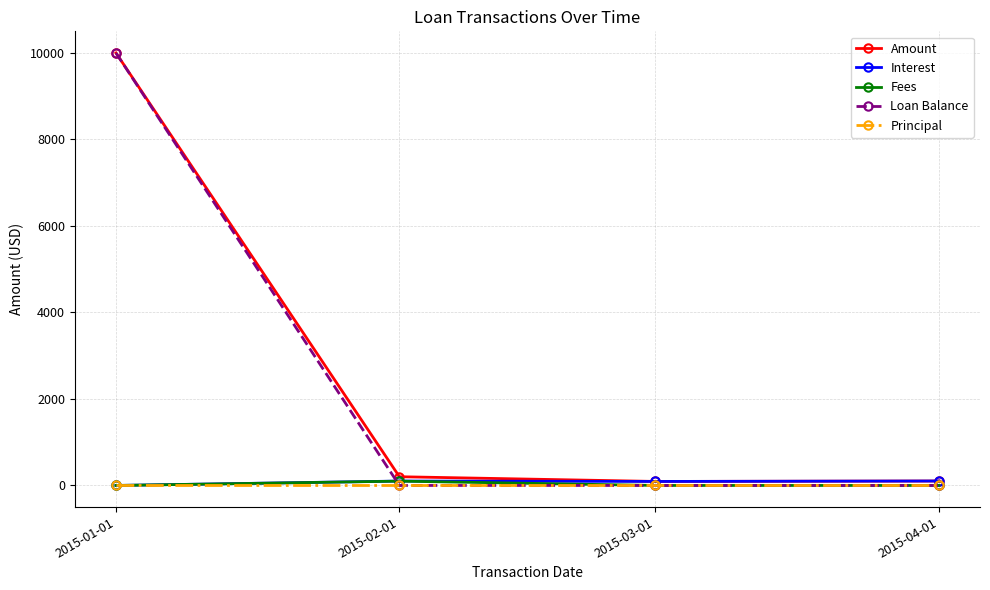

Is the value of Interest at 2015-01-01 greater than the value of Amount at 2015-04-01?

No